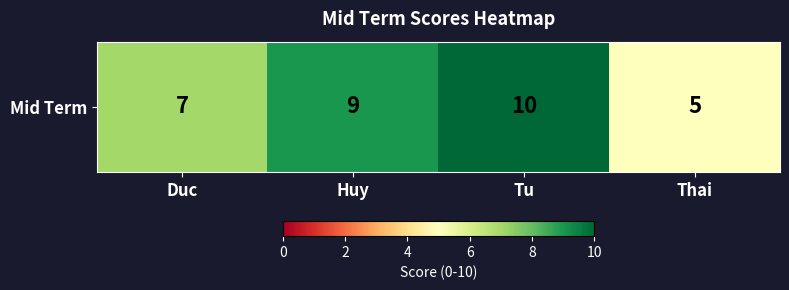

Reading left to right, list all the values displayed in this chart.

7	9	10	5